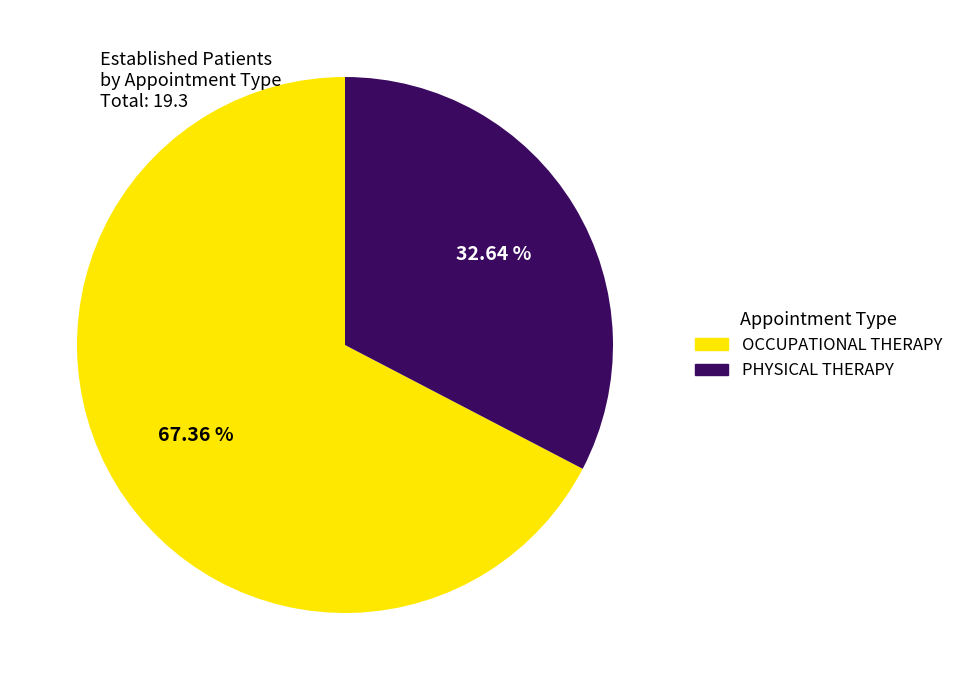

What is the majority slice?

OCCUPATIONAL THERAPY